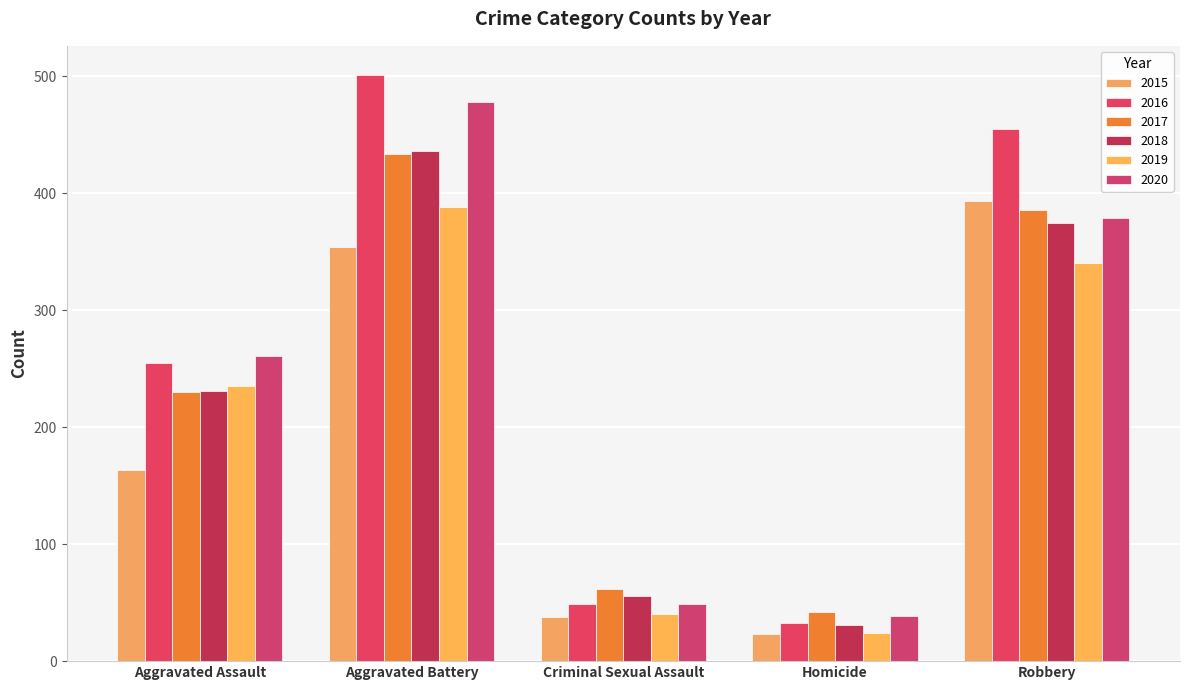

Which series changed the most between Homicide and Robbery?

2016